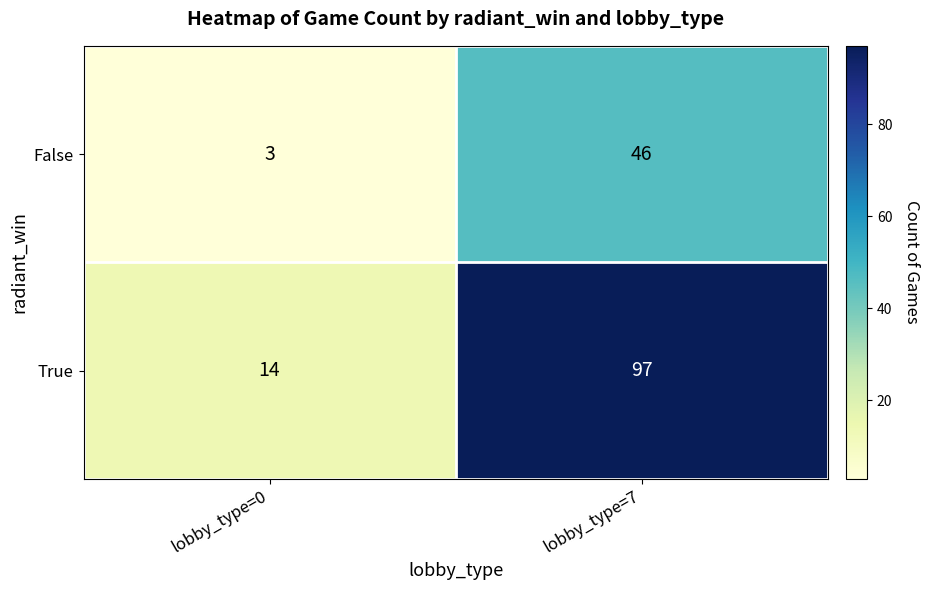

Reading left to right, list all the values displayed in this chart.

False: lobby_type=0=3	lobby_type=7=46
True: lobby_type=0=14	lobby_type=7=97